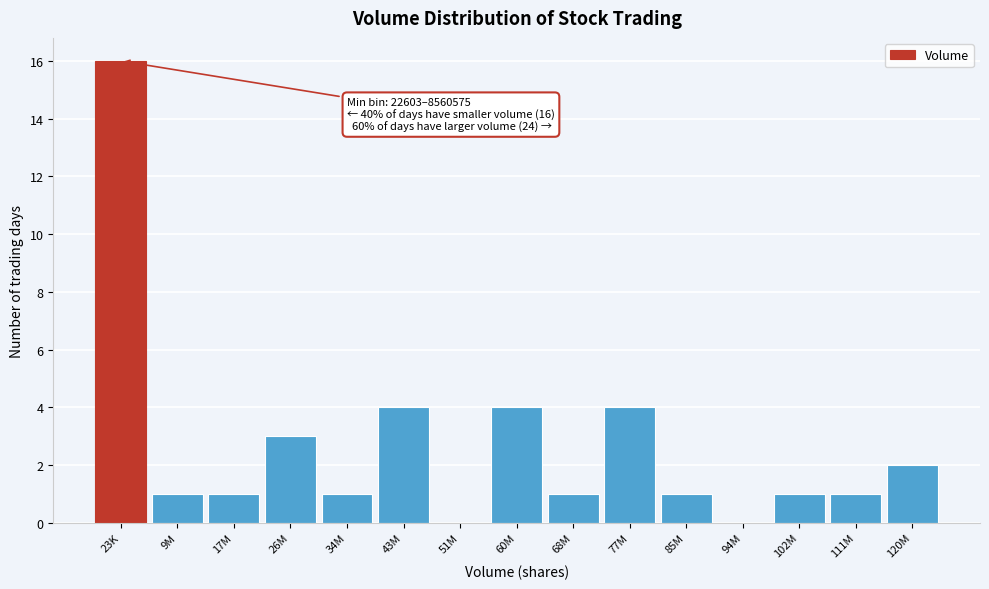

Reading left to right, extract all data points from this chart.

23K=16	9M=1	17M=1	26M=3	34M=1	43M=4	51M=0	60M=4	68M=1	77M=4	85M=1	94M=0	102M=1	111M=1	120M=2